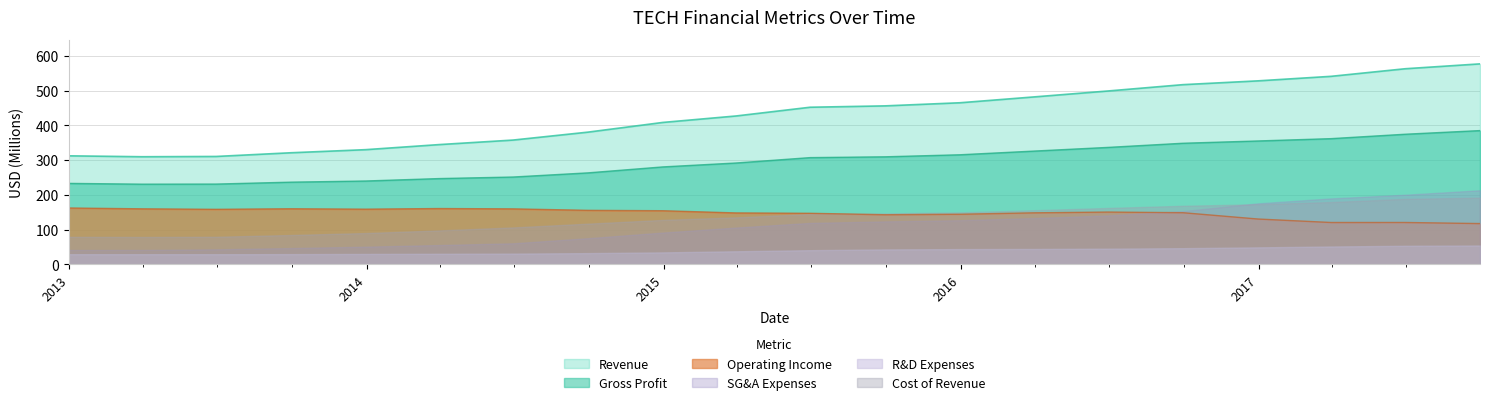

Which series has the widest spread of values?

Revenue